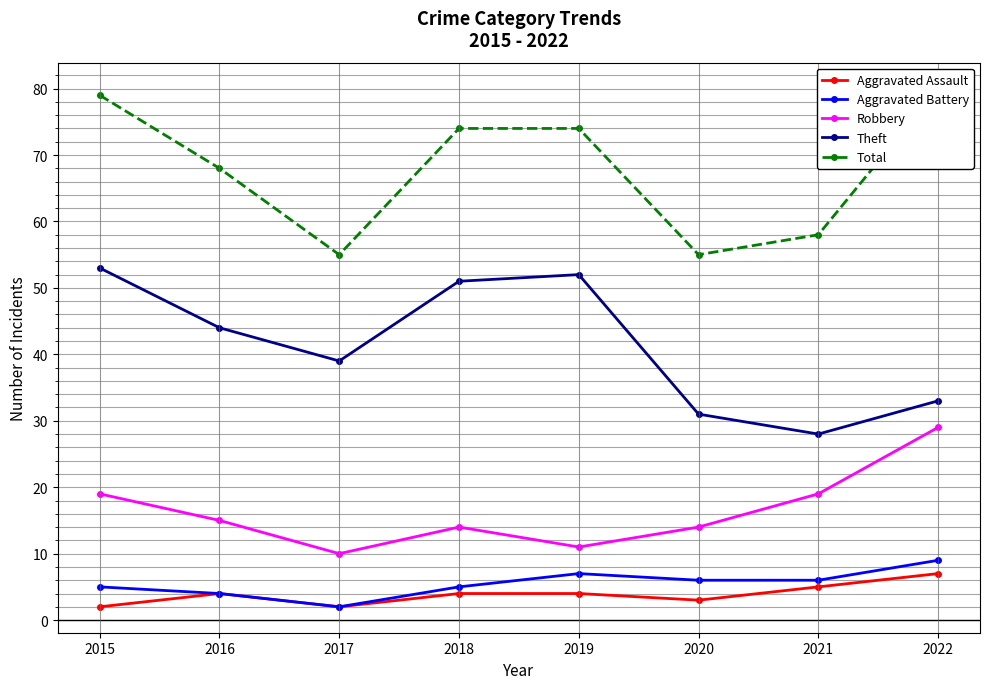

Is it true that Aggravated Battery equals 2 at 2017?

True